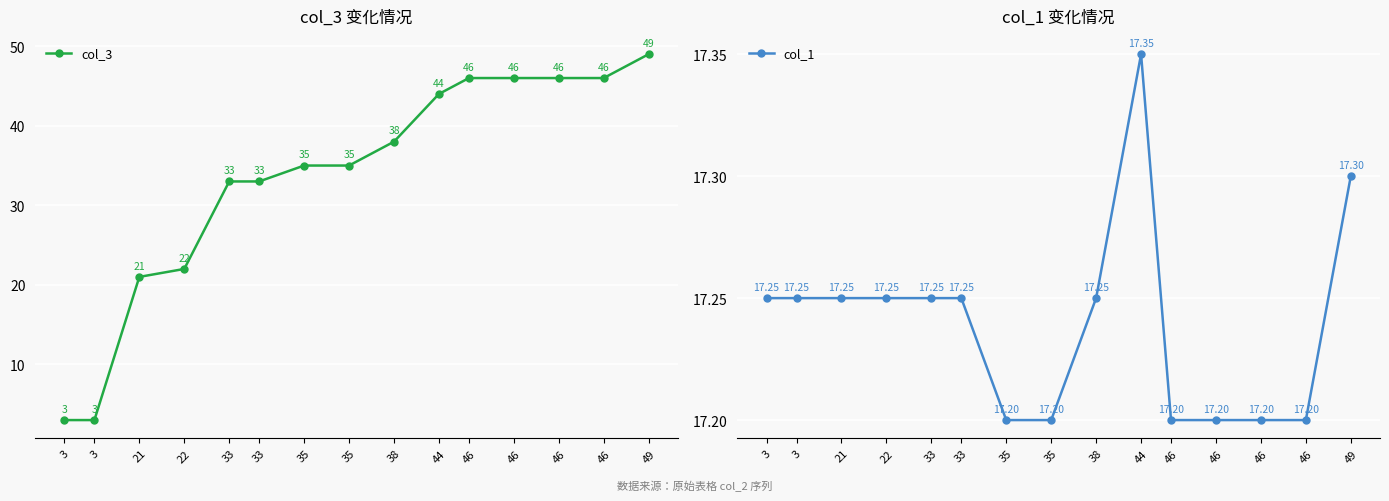

Between which two adjacent categories do col_3 and col_1 first intersect?

3 and 21